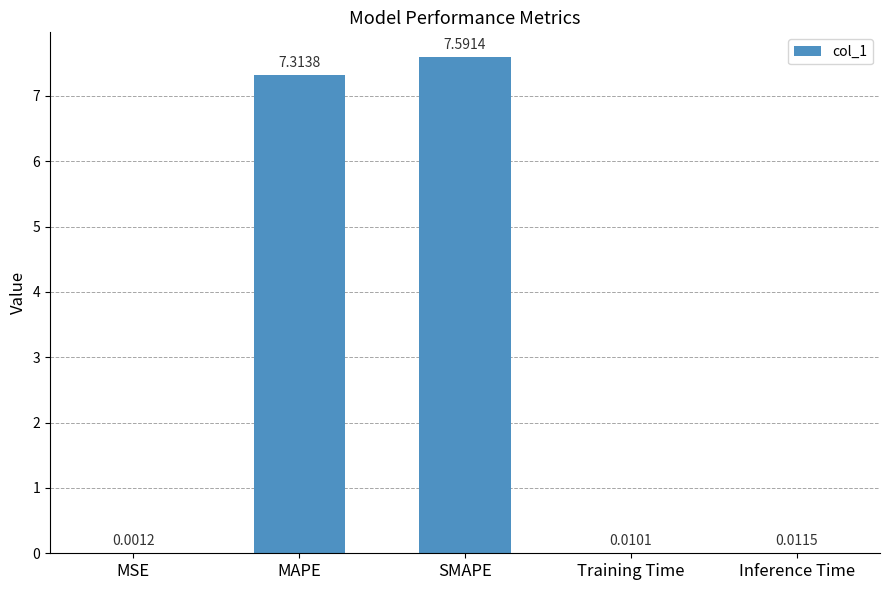

What is the sum of all values?

14.9